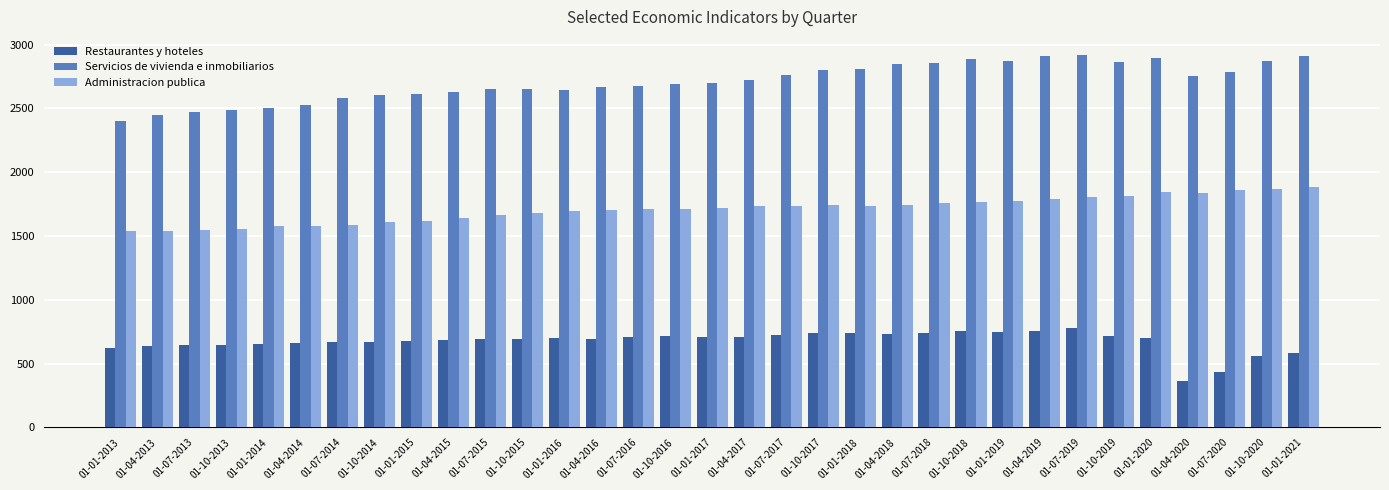

What value does the Restaurantes y hoteles series have at 01-01-2020?

704